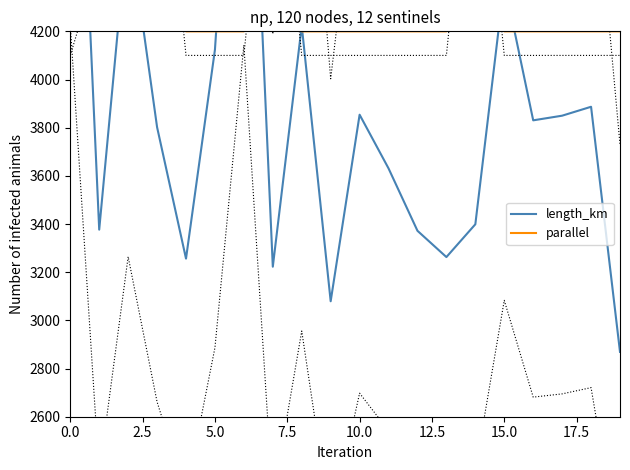

What is the value of the parallel point at the 3rd from the left?

4600.0